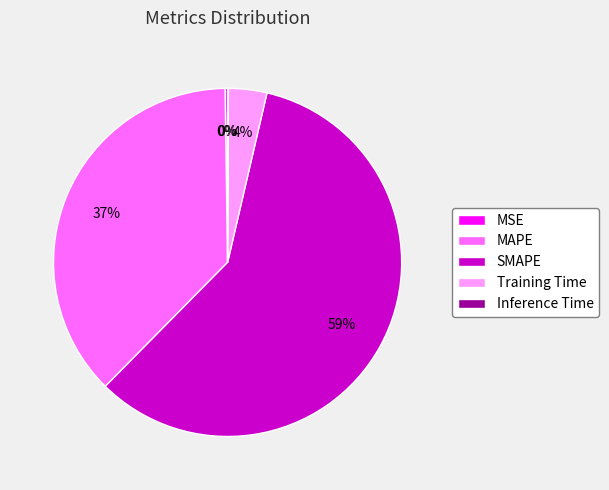

What is the largest slice in the pie chart?

SMAPE